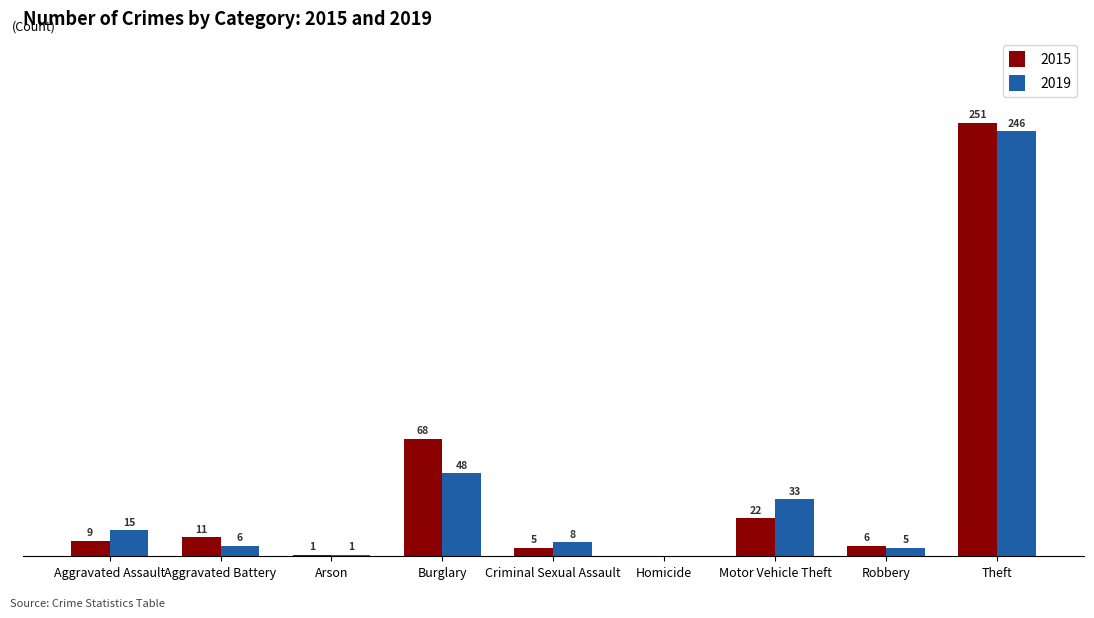

Which category has the highest value across all series?

Theft